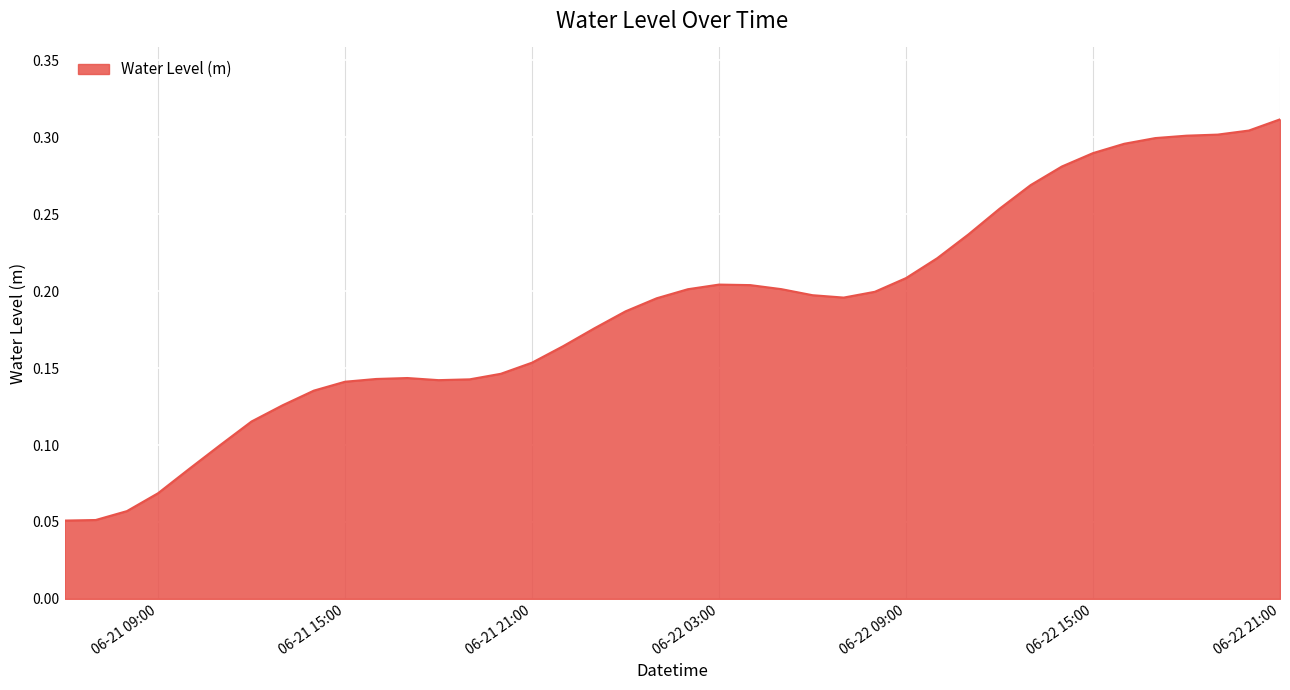

True or false: the data has more than 0 interior local peaks.

True